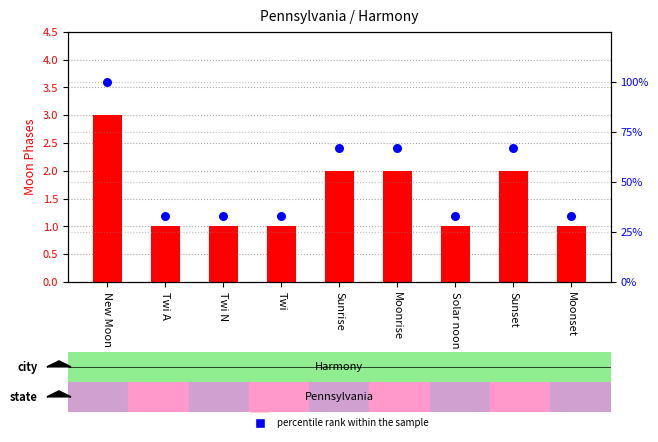

What are all the series names shown in the legend?

Moon Phases count, percentile rank within the sample